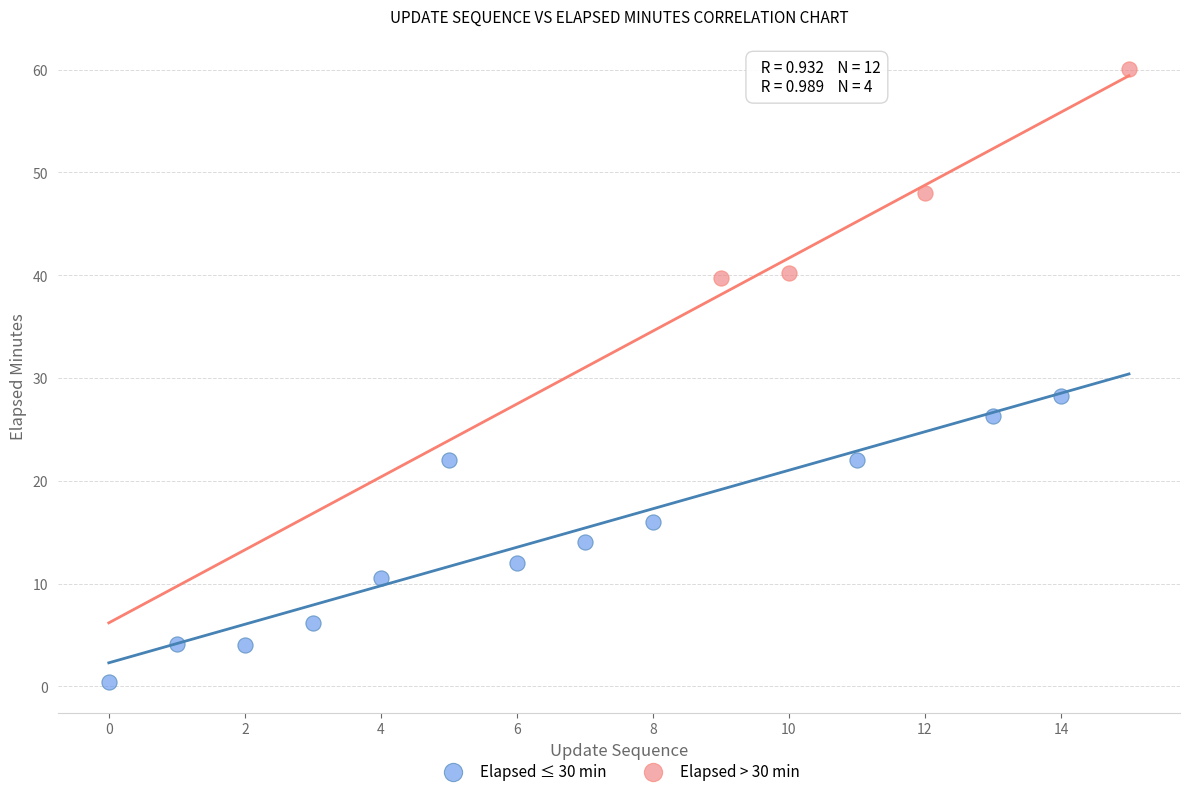

Which series contains the lowest Y value?

Elapsed ≤ 30 min